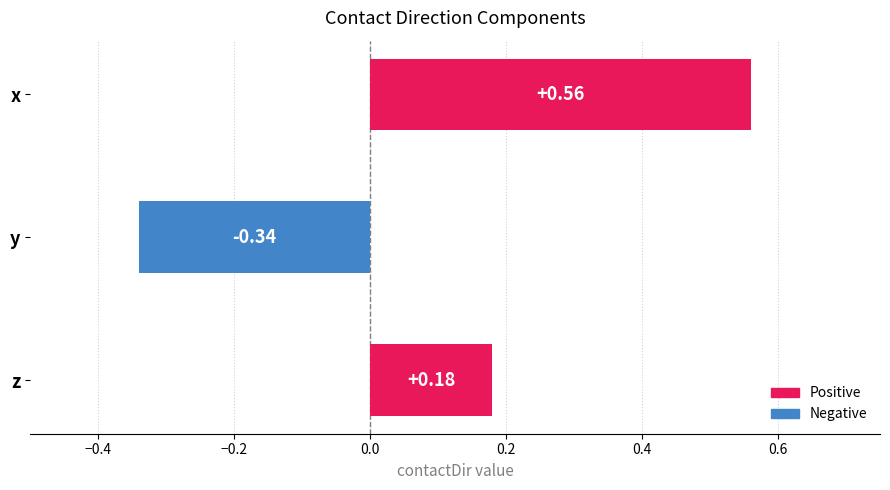

What is the change in value from x to z?

-0.4